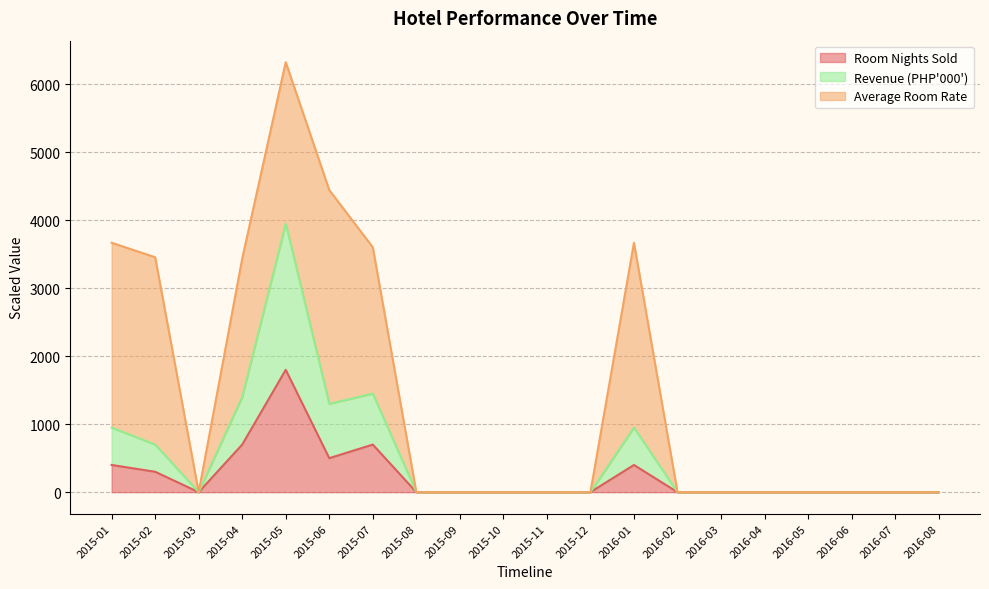

The Revenue (PHP000) series shows 950 at 2016-01. True or false?

True